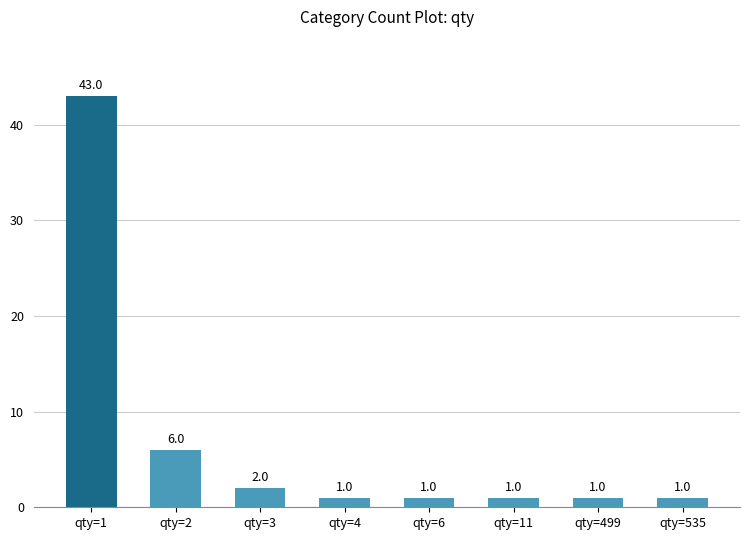

Reading left to right, transcribe all the data shown in this chart.

qty=1=43	qty=2=6	qty=3=2	qty=4=1	qty=6=1	qty=11=1	qty=499=1	qty=535=1